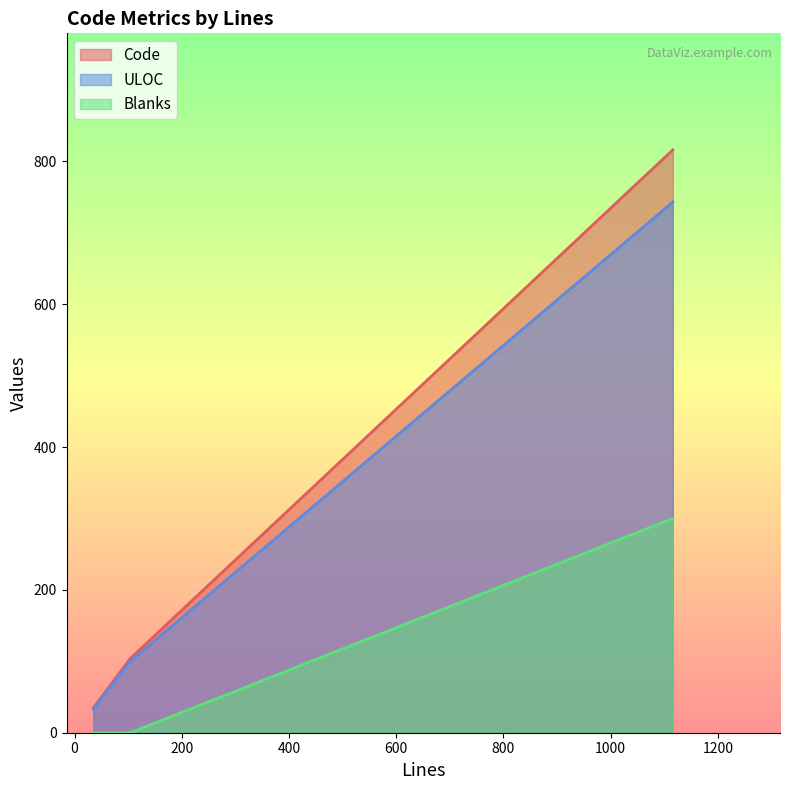

At 35, list the series in order from smallest to largest.

Bytes, ULOC, Code